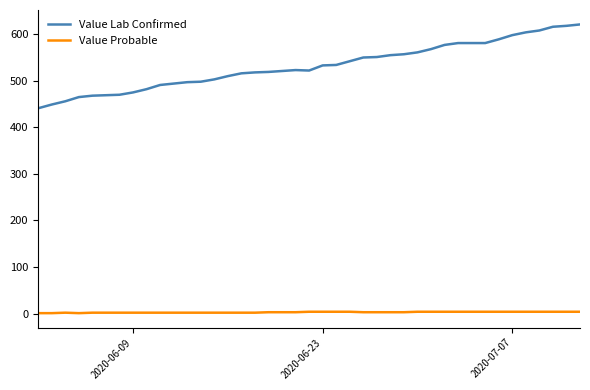

How many lines are shown in the chart?

2